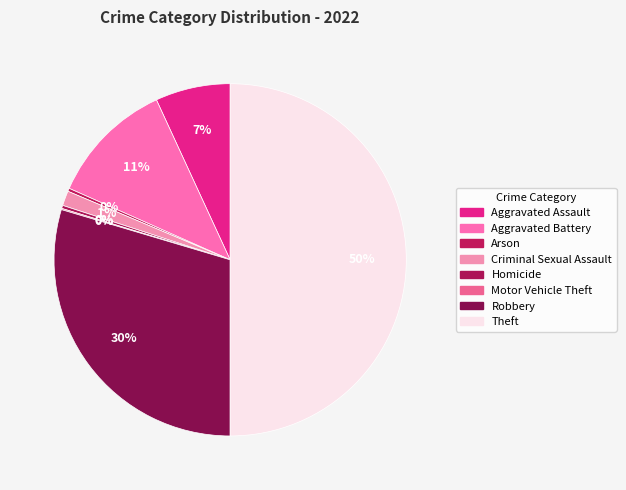

Rank the categories by value from highest to lowest.

Theft, Robbery, Aggravated Battery, Aggravated Assault, Criminal Sexual Assault, Arson, Homicide, Motor Vehicle Theft